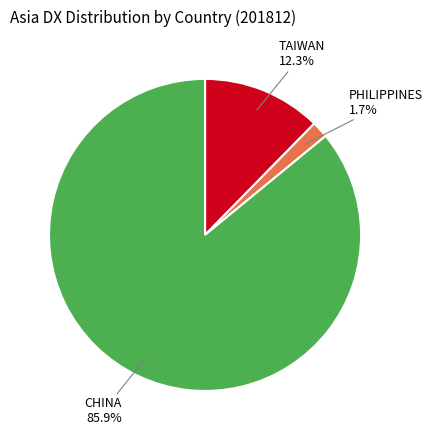

To the nearest percent, what percentage of the pie is PHILIPPINES?

2%